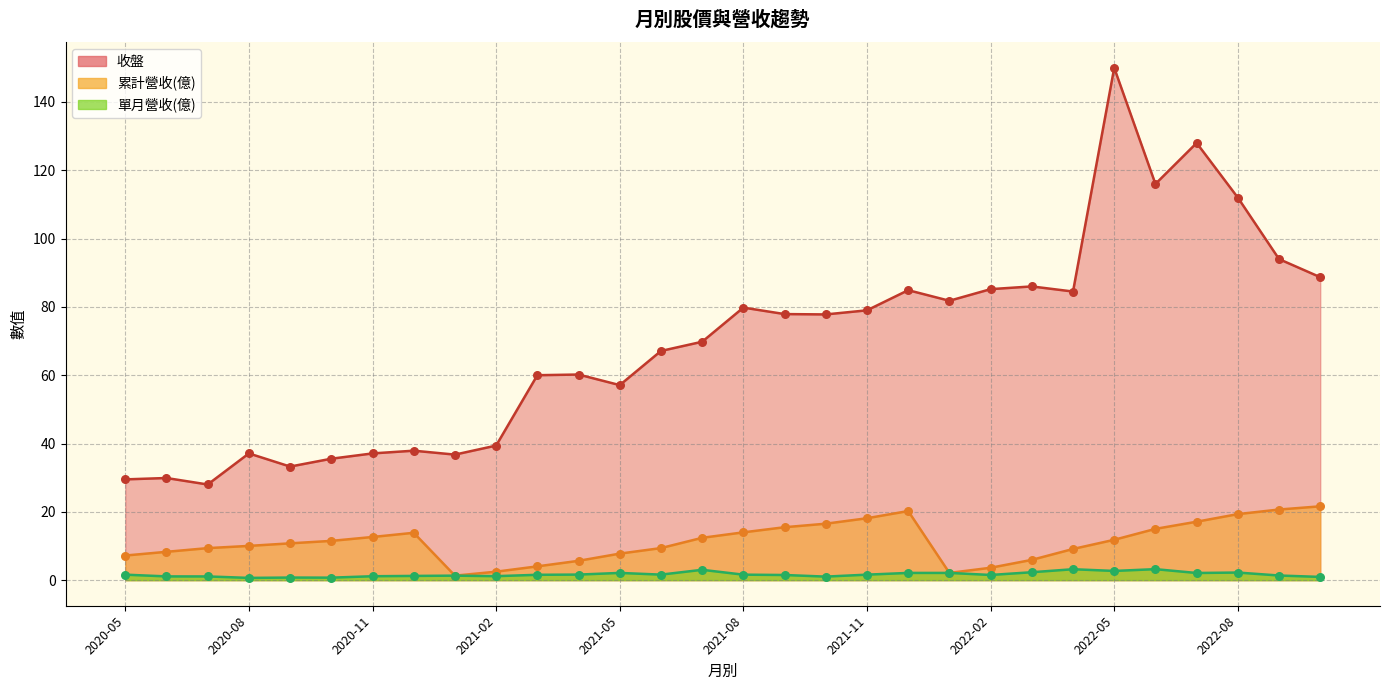

Which series contains the lowest Y value?

單月營收(億)